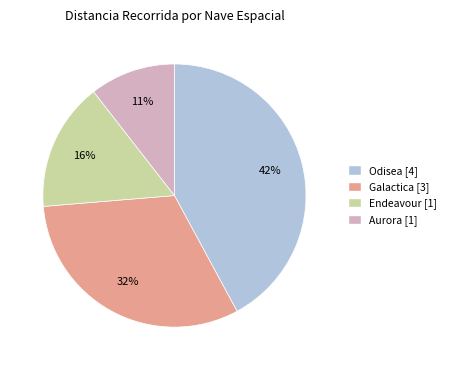

Does Galactica represent more than half of the total?

No